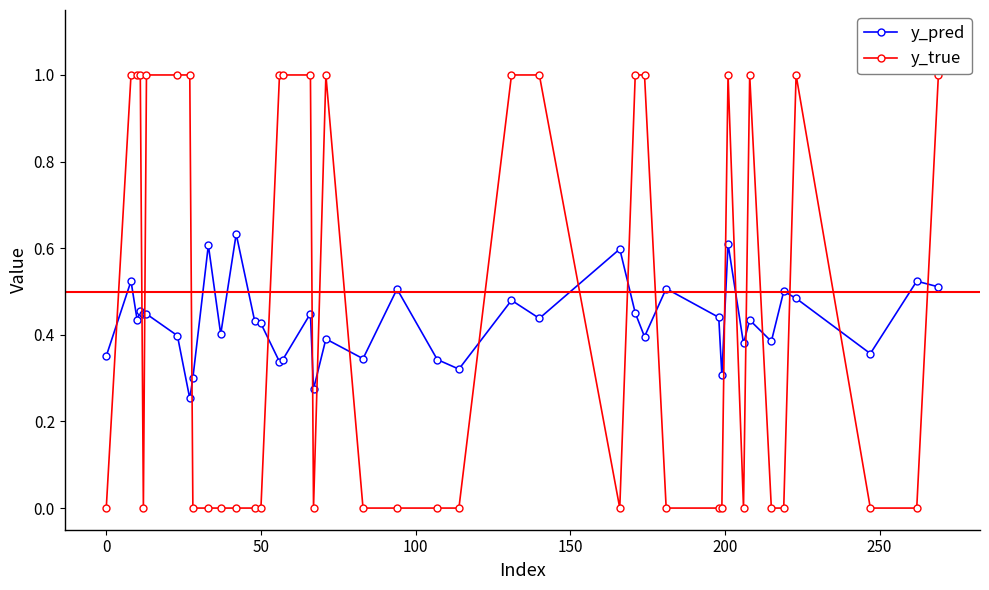

True or false: y_true has more than 1 points higher than both neighbors.

True